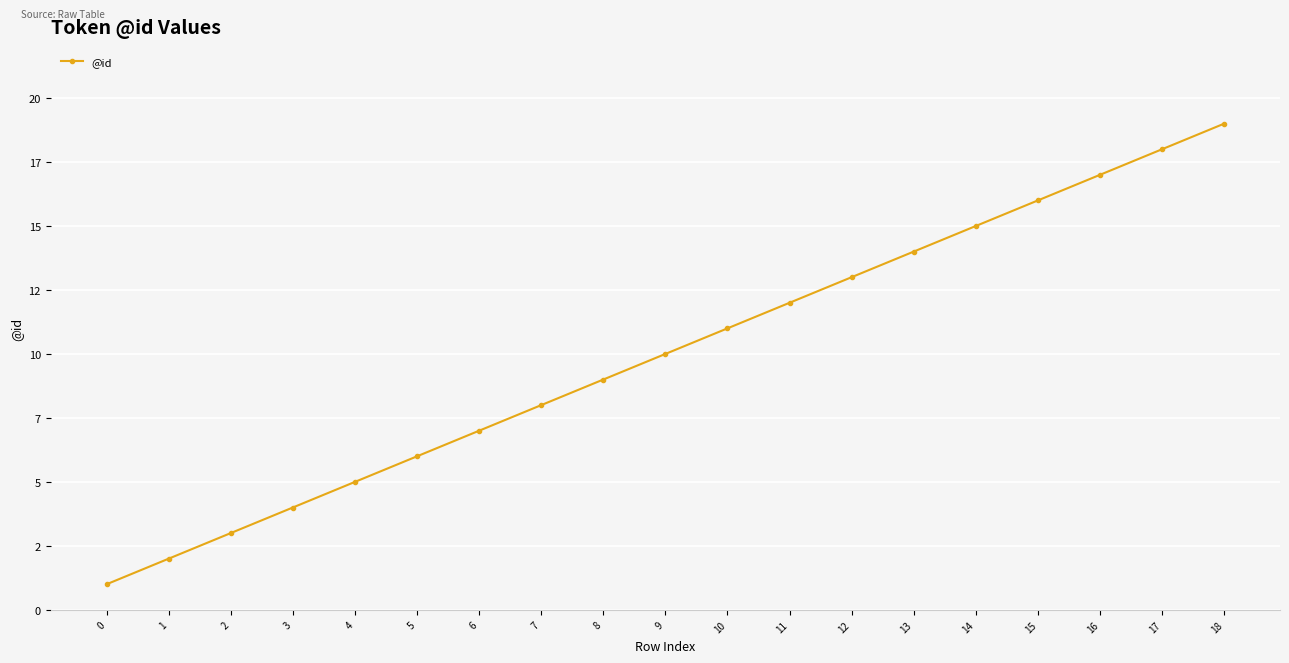

Approximately how many times larger is the value at 2 compared to 14?

0.2